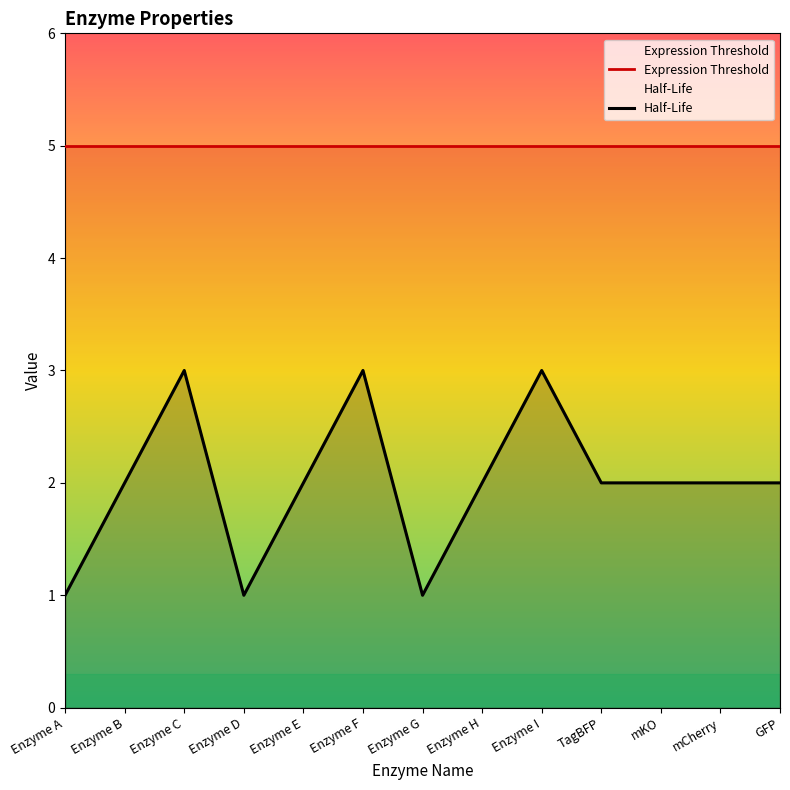

What is the difference between the second highest and second lowest values in the Half-Life series?

2